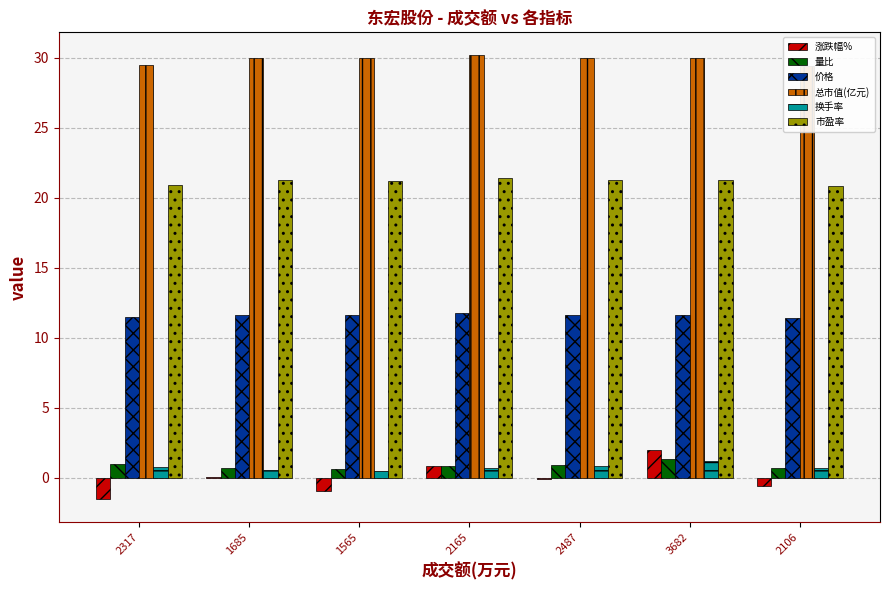

Are the bars horizontal?

No